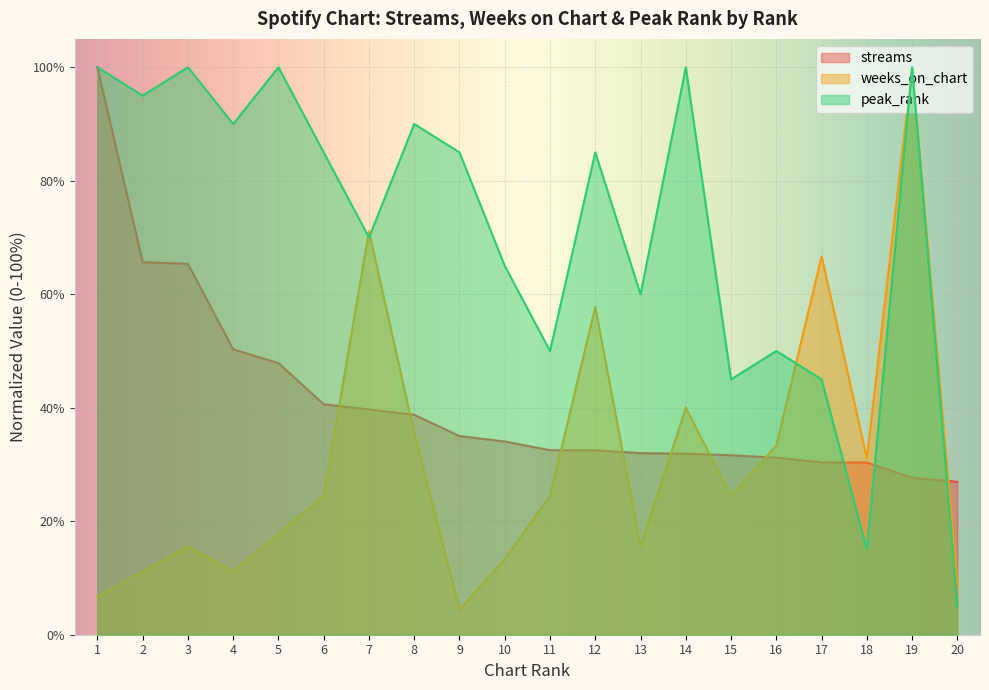

What is the value of the weeks_on_chart point at the 1st from the left?

6.7